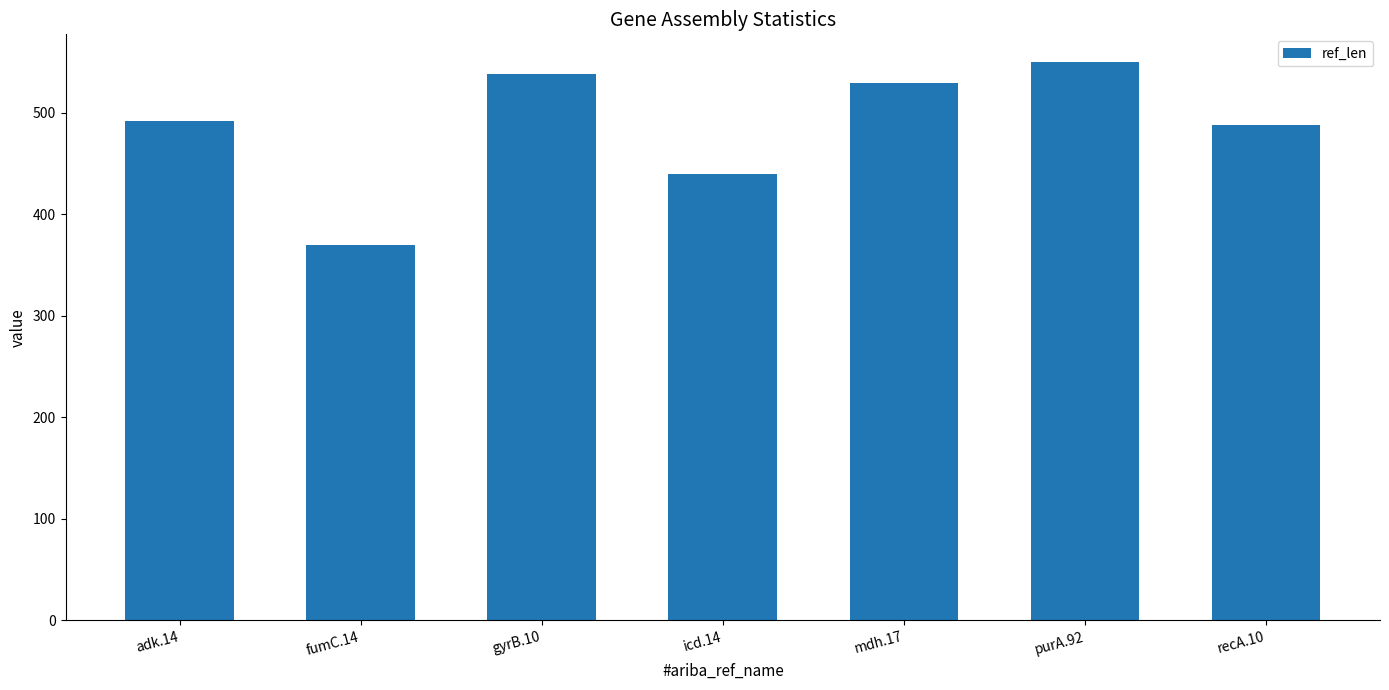

Does the chart contain any negative values?

No